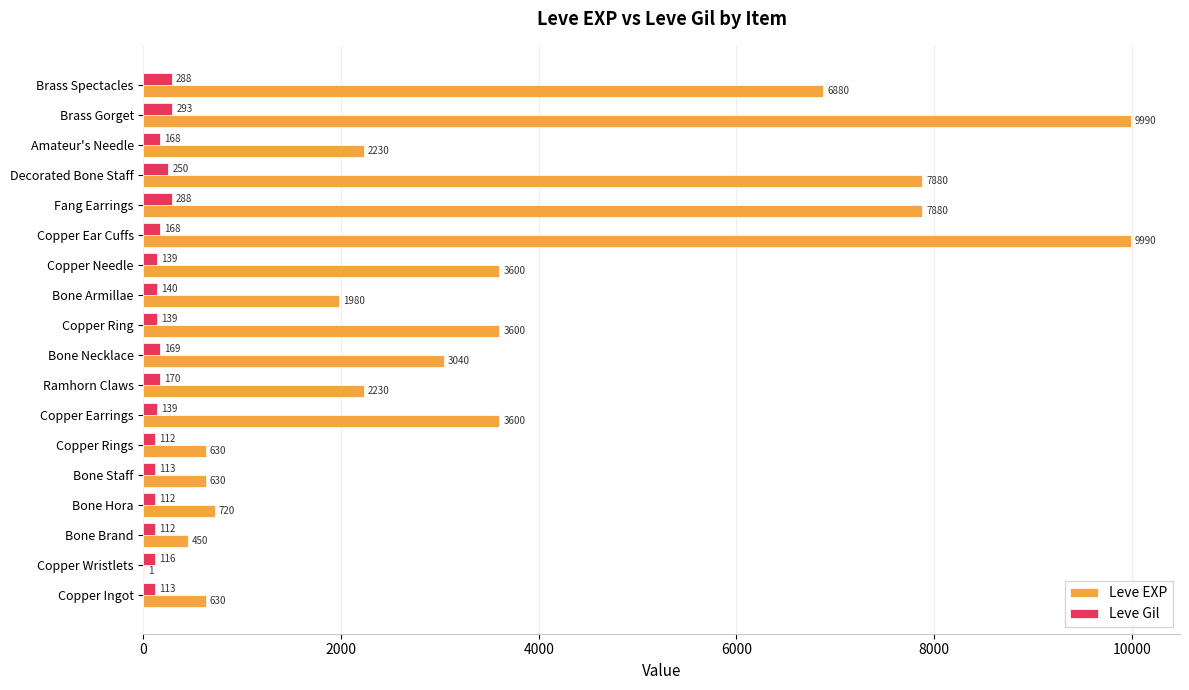

Which series has the largest total across all categories?

Leve EXP